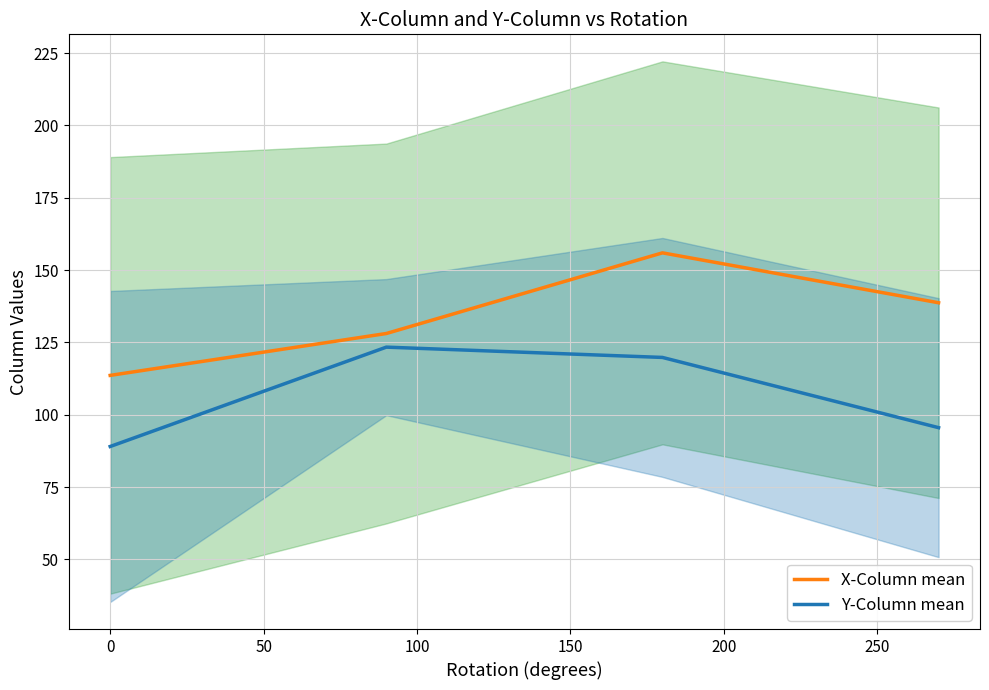

Which series has the largest range (max minus min)?

X-Column mean